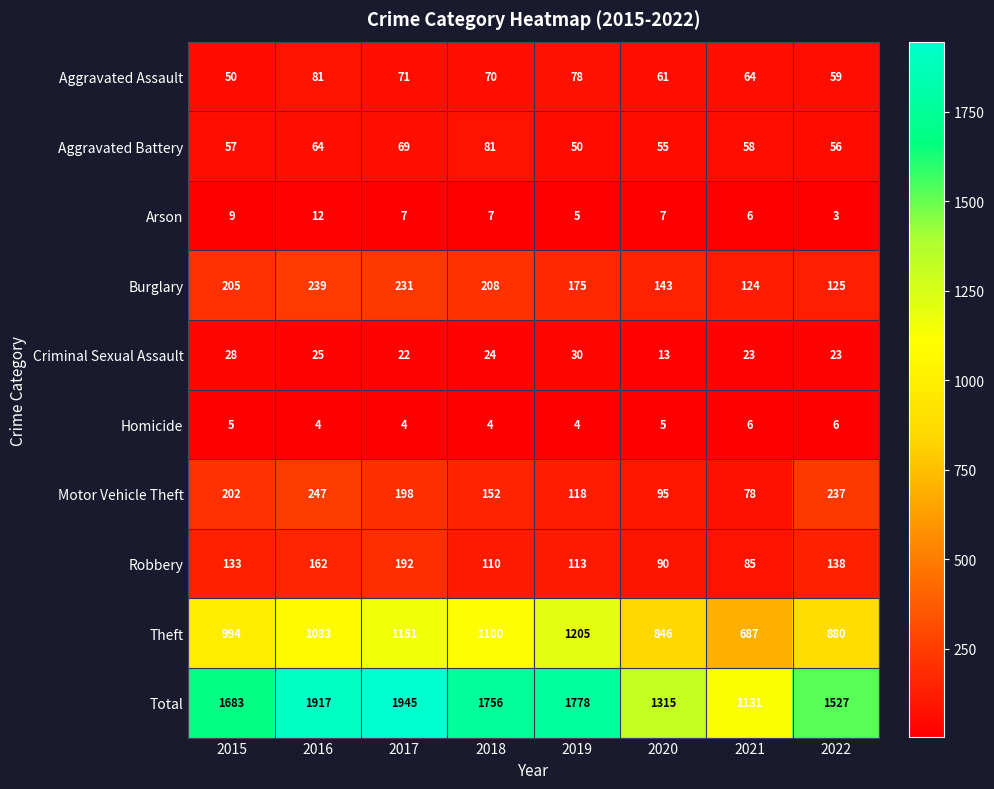

How many series are shown in this chart?

10